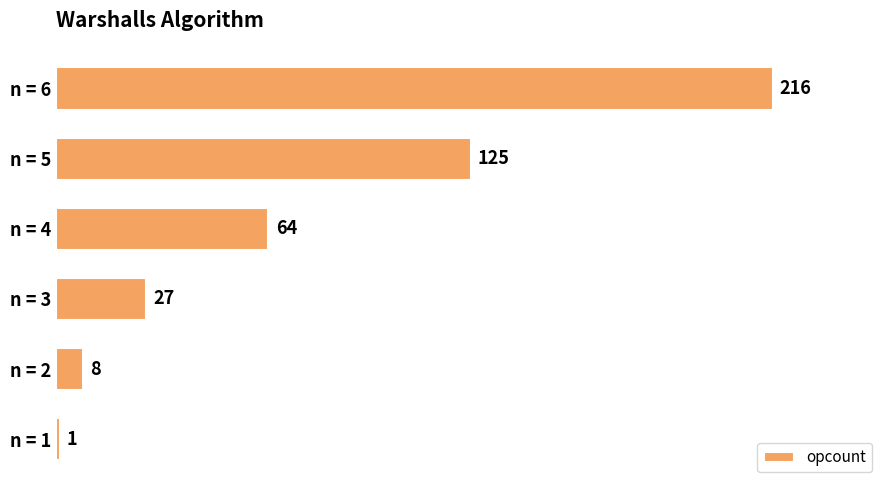

What is the difference between the maximum and minimum values?

215